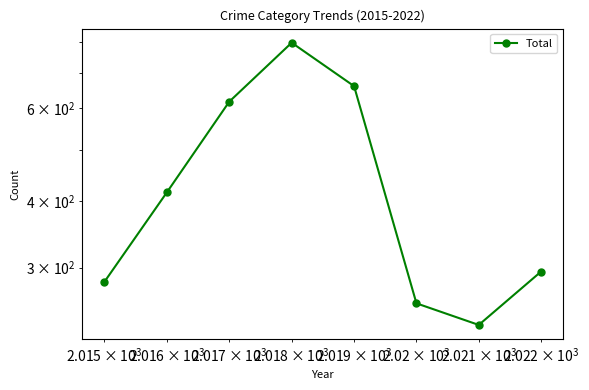

How many lines are shown in the chart?

1